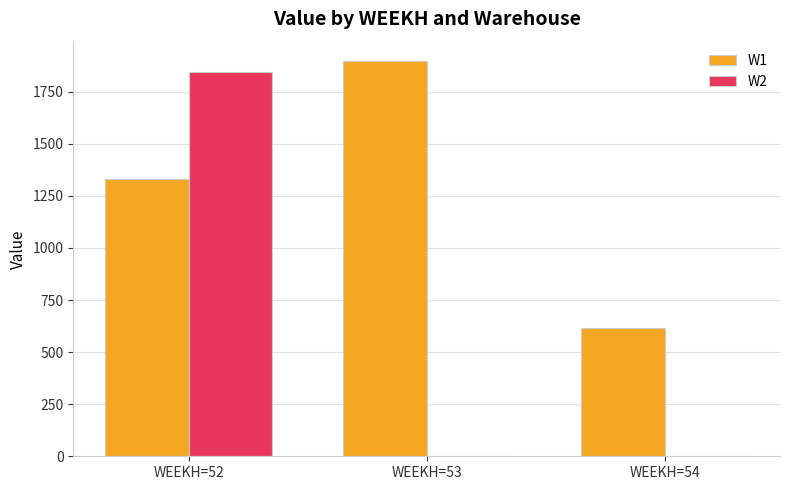

The value of W1 at WEEKH=52 is 850.8. True or false?

False